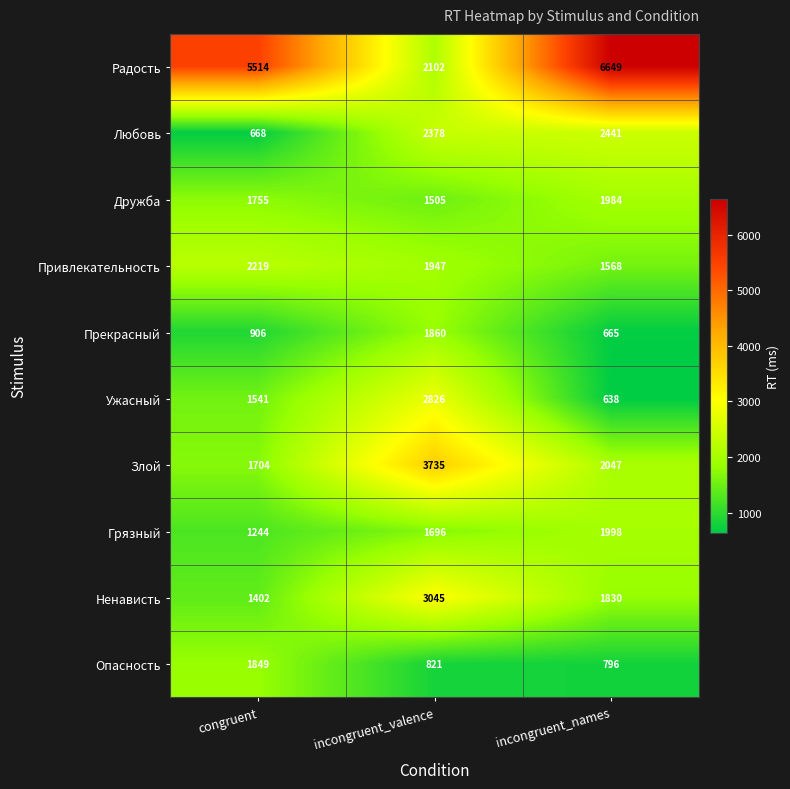

At which label is Ужасный closest to 1732?

congruent